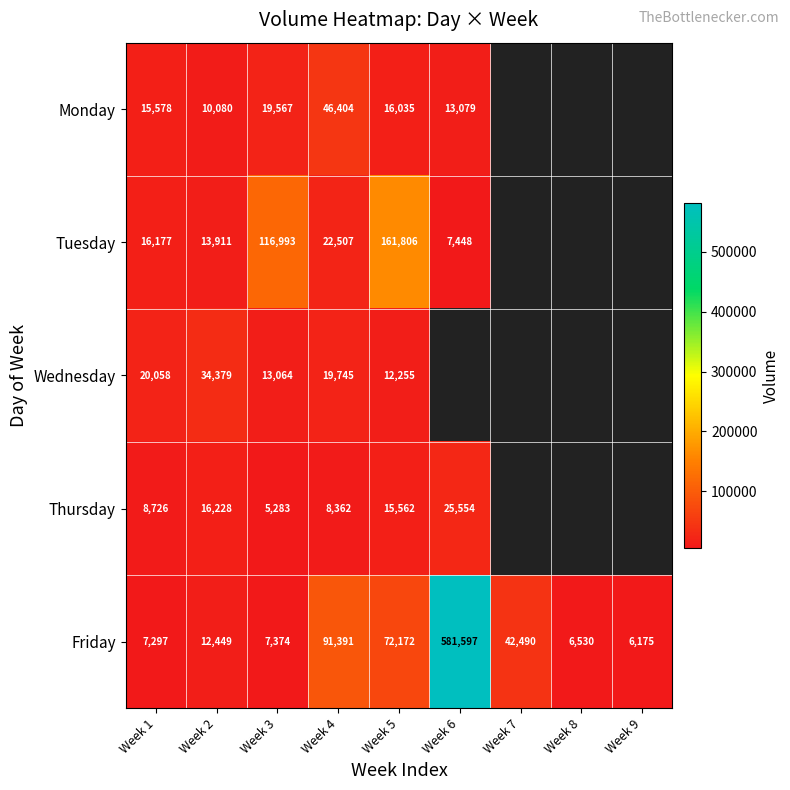

The value of Monday at Week 6 is 4051. True or false?

False